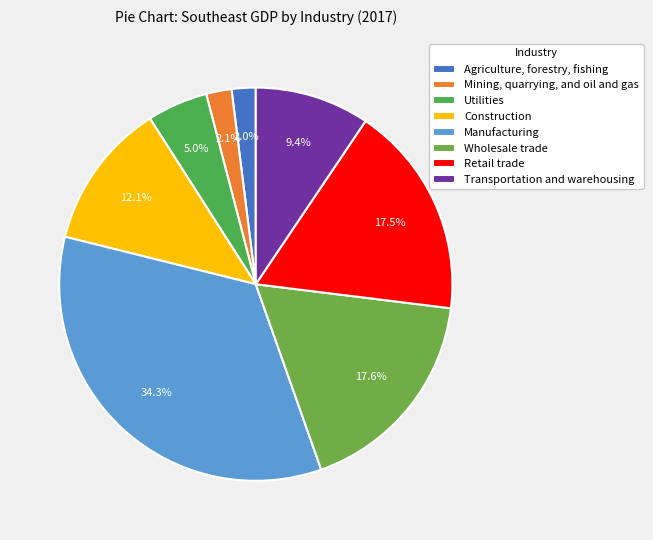

To the nearest percent, what is the difference between the largest and smallest slice percentages?

32%